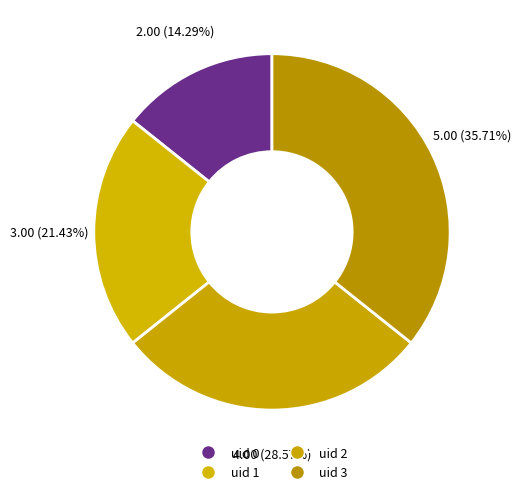

Does uid 2 represent more than half of the total?

No